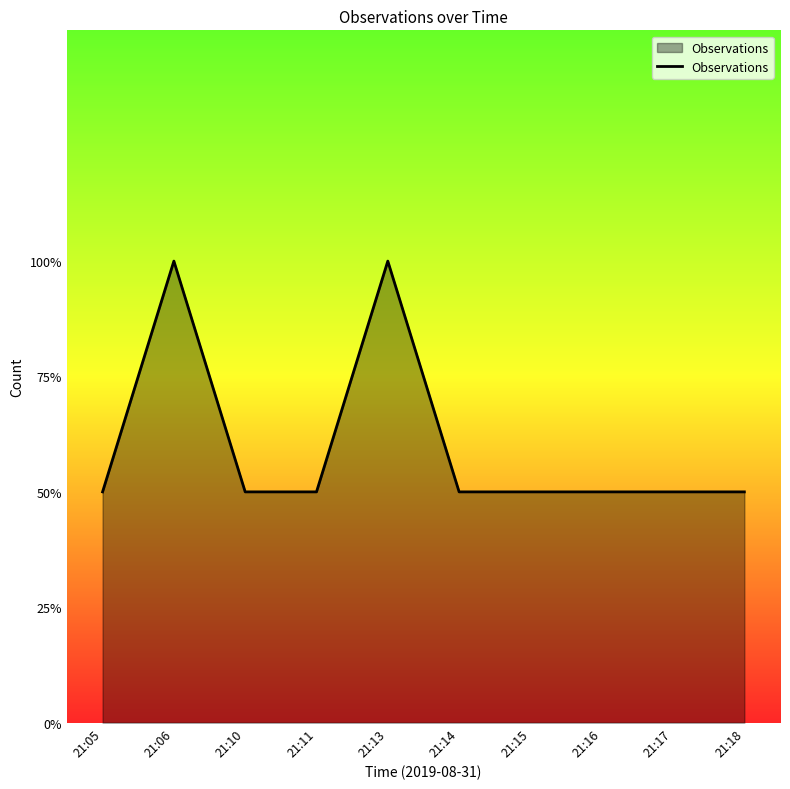

Which category has the lowest value across all series?

21:05